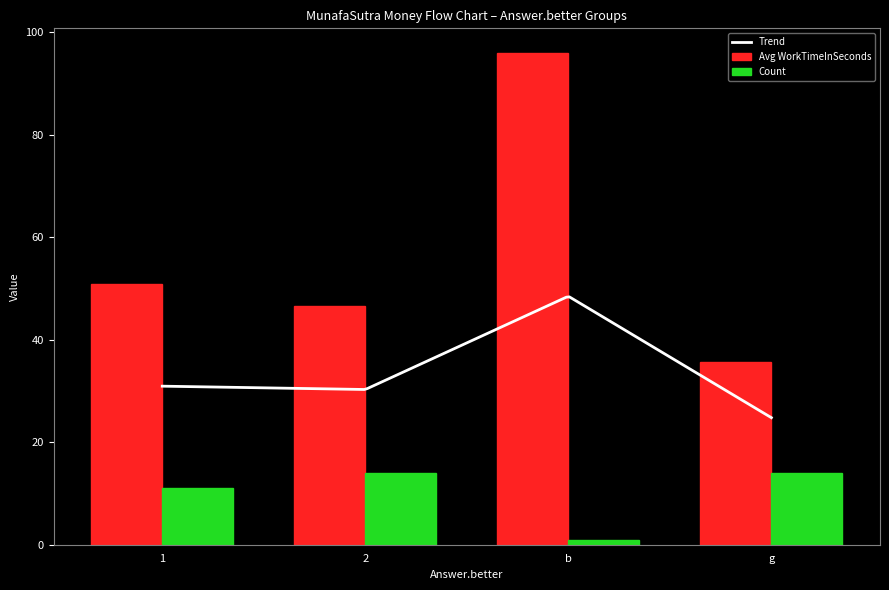

What is the minimum value for Trend?

24.8